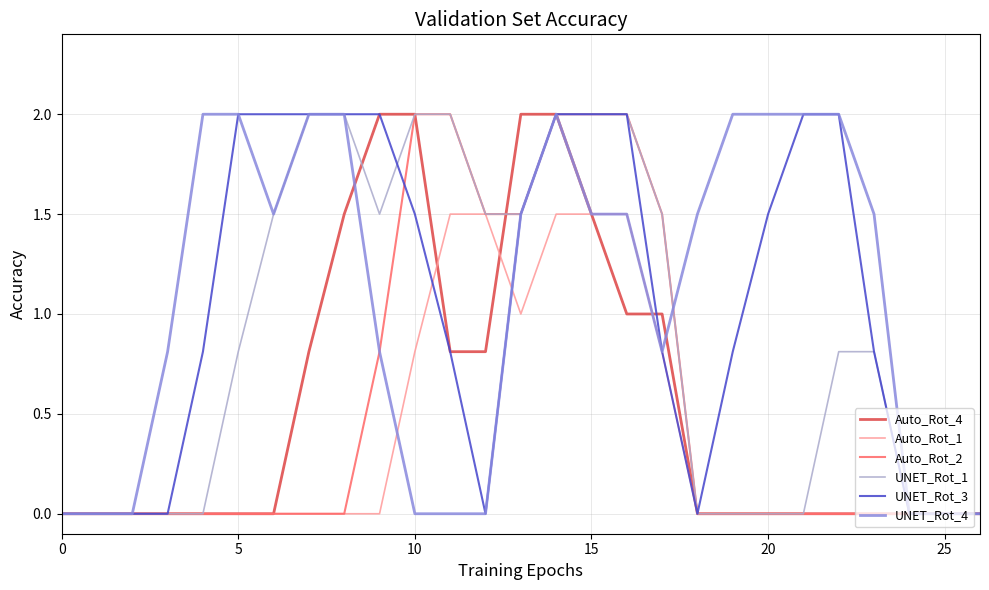

What is the difference between the second highest and minimum values in the Auto_Rot_2 series?

2.0